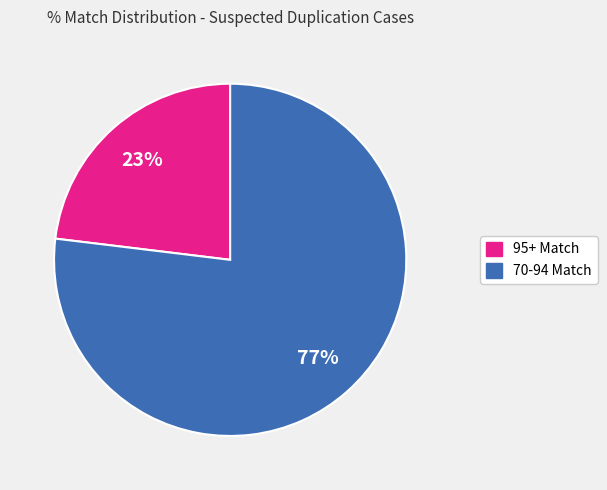

Count the number of slices in the pie.

2